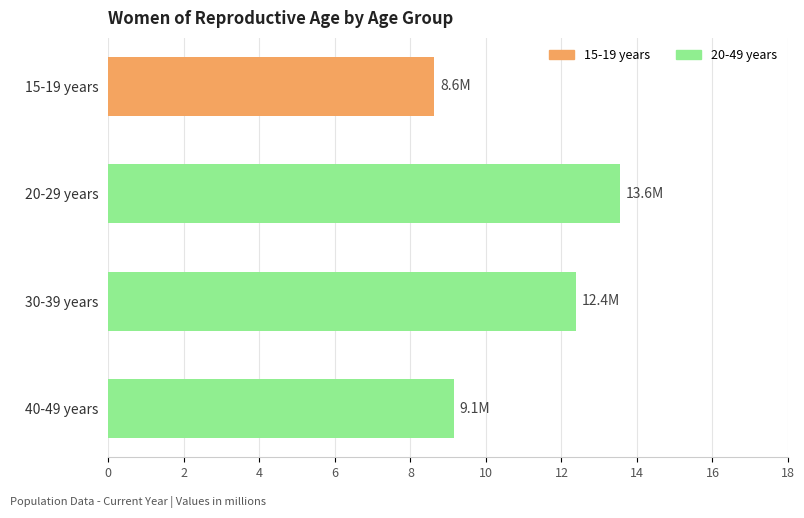

What is the maximum value shown in the chart?

13.6